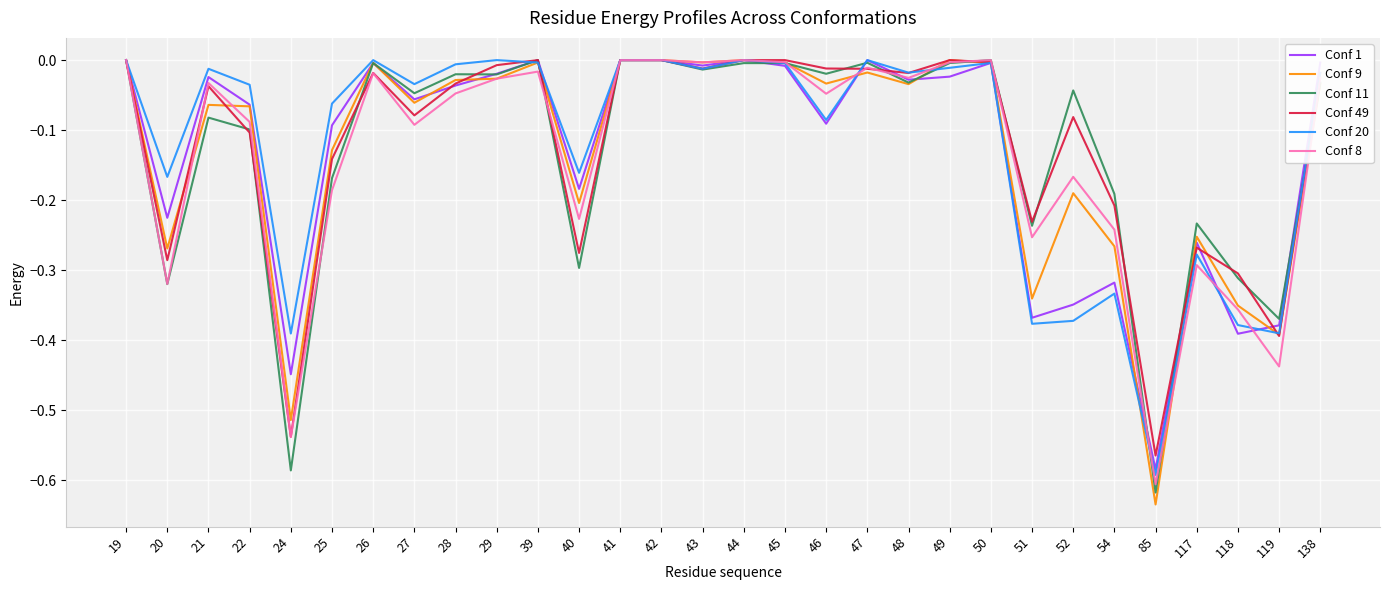

At which category does Conf 1 reach its first local valley?

20